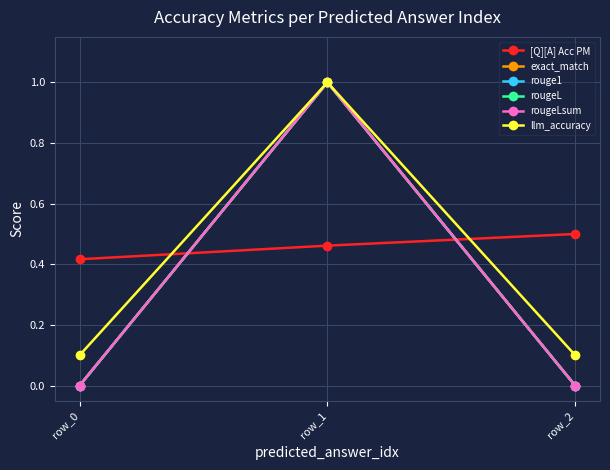

Count the rougeLsum values in the range 0 to 1.

3